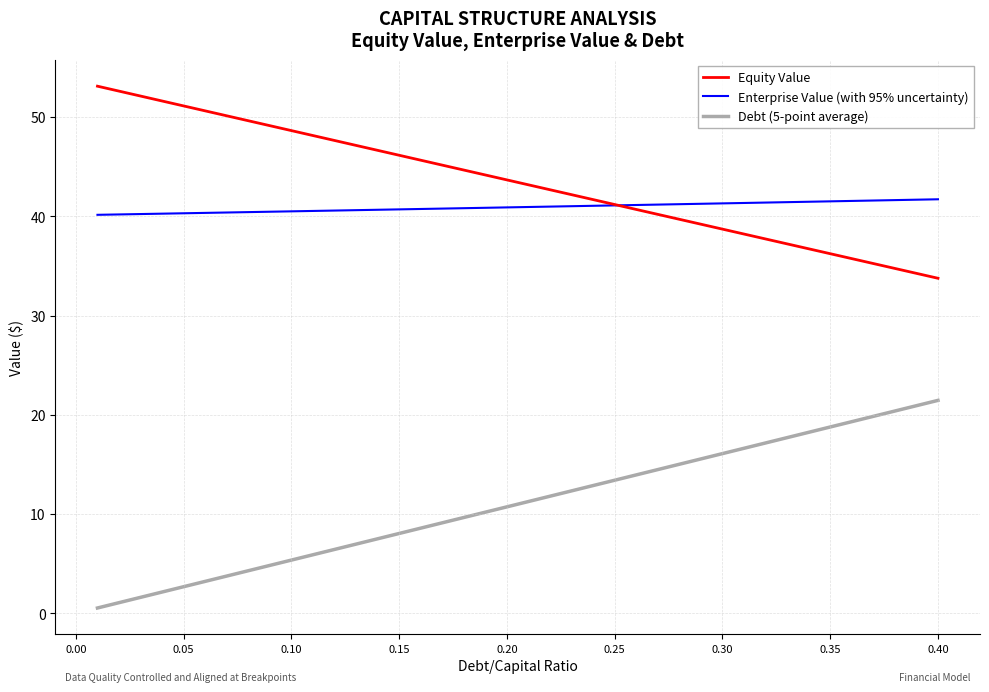

What are all the series names shown in the legend?

Equity Value, Enterprise Value (with 95% uncertainty), Debt (5-point average)